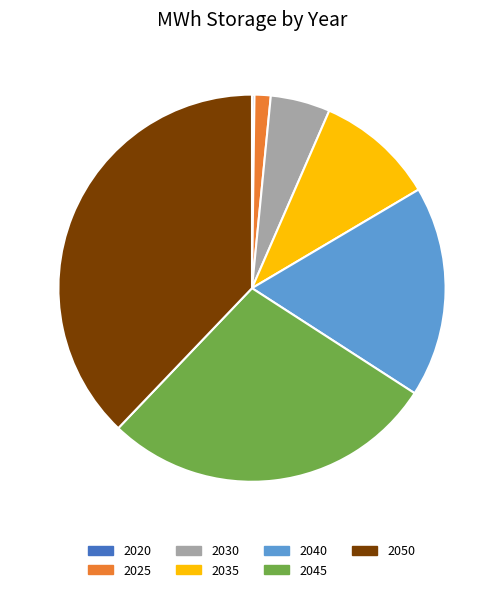

Which has a higher value, 2025 or 2030?

2030